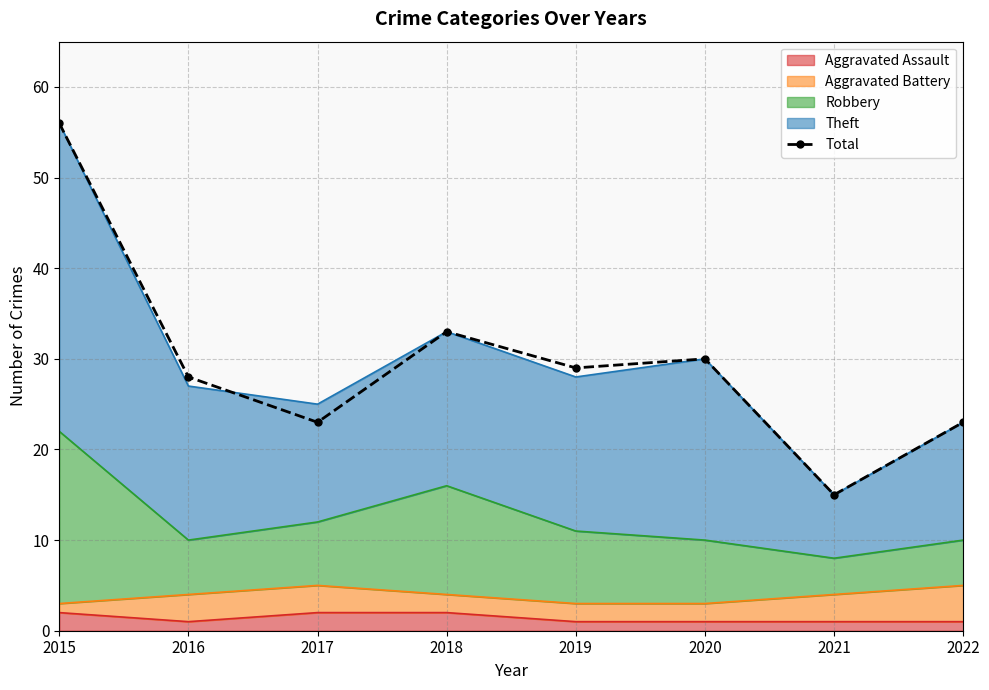

Which has a higher value, 2017 or 2015?

2015